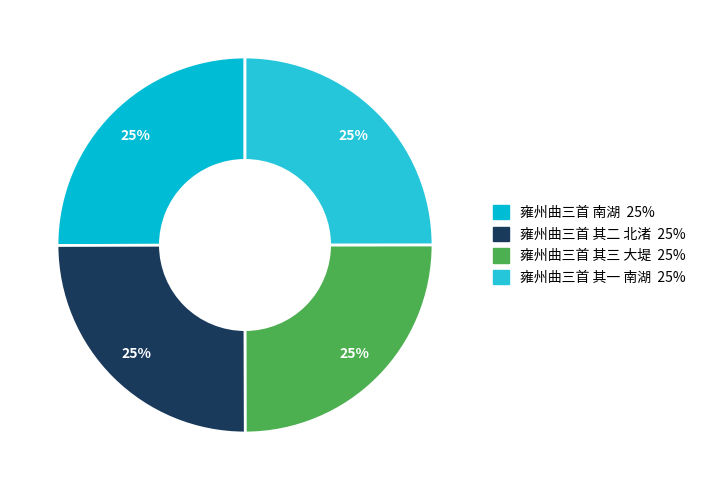

True or false: 雍州曲三首 南湖 accounts for 25% of the total.

True